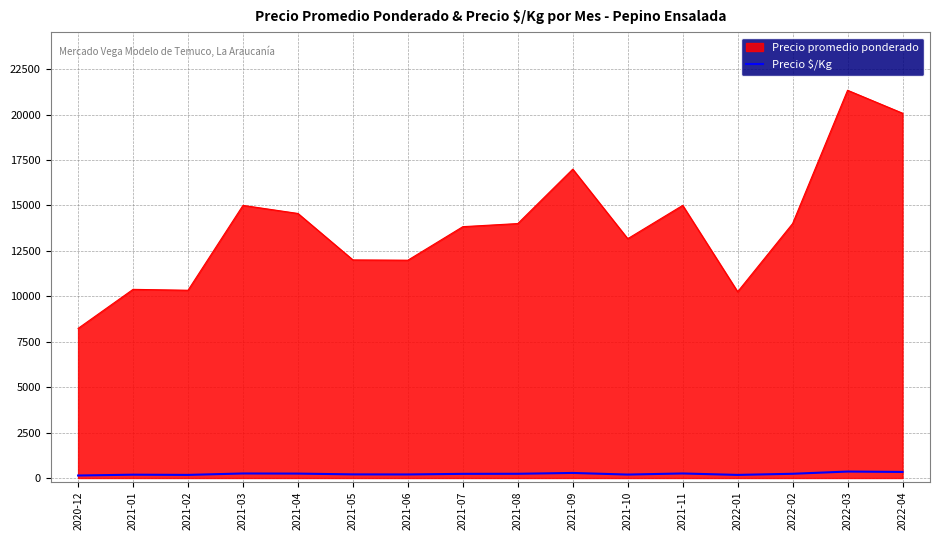

Which series has the largest range (max minus min)?

Precio promedio ponderado